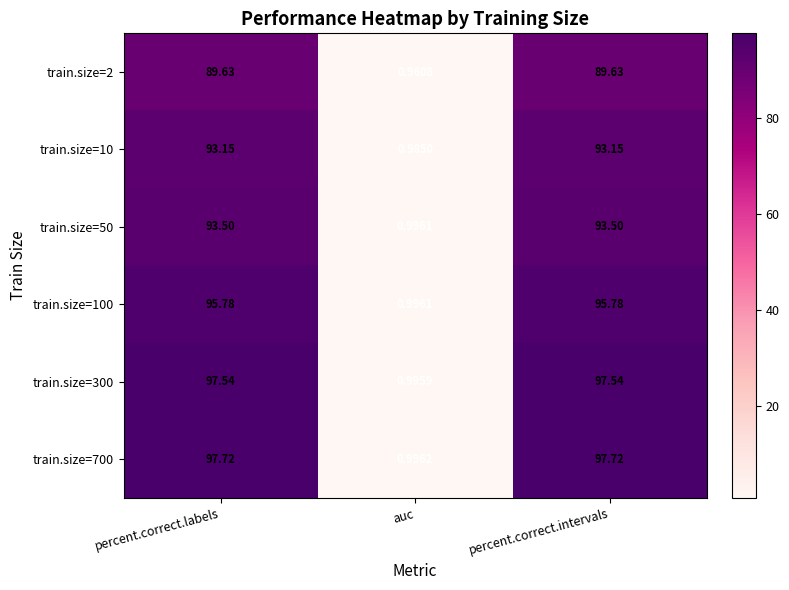

Is the value of train.size=100 at percent.correct.labels greater than the value of train.size=50 at percent.correct.labels?

Yes